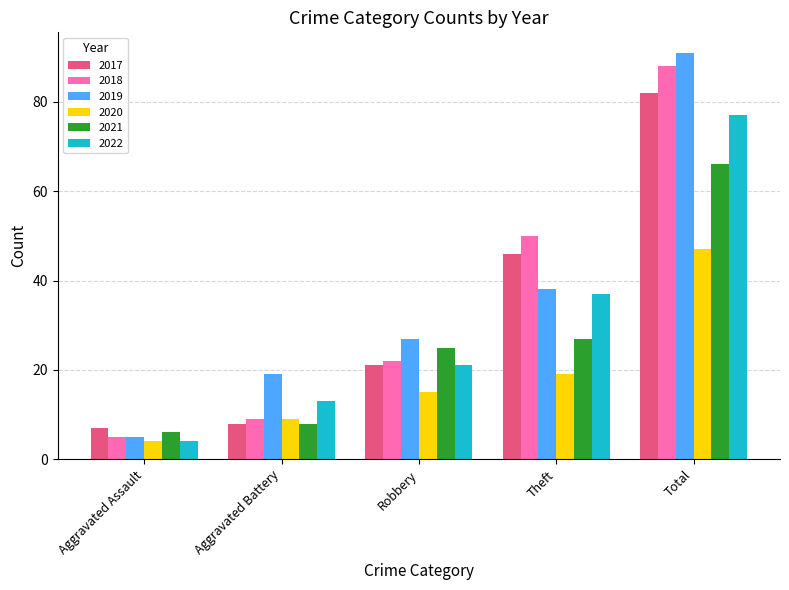

How many categories are shown in the chart?

5